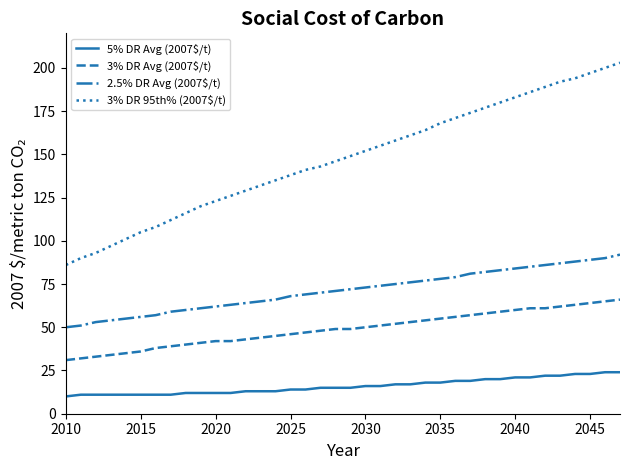

What is the difference between the maximum and minimum values in the 5% DR Avg (2007$/t) series?

14